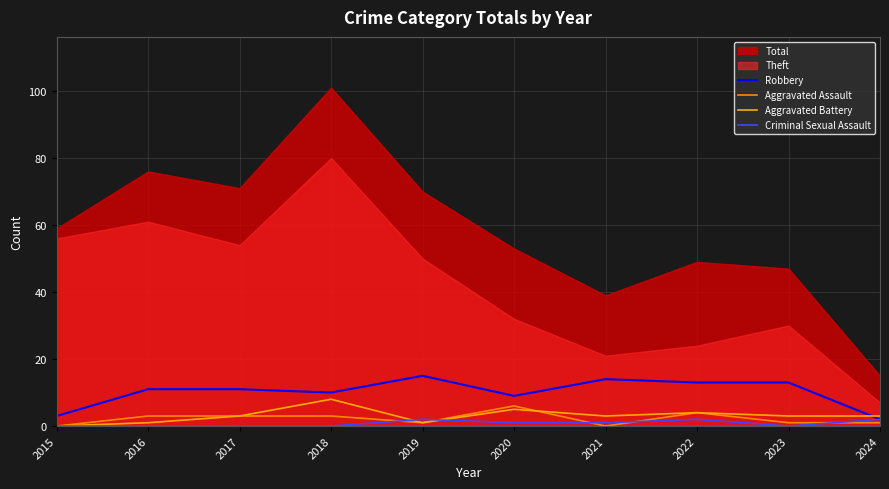

How many lines are shown in the chart?

4